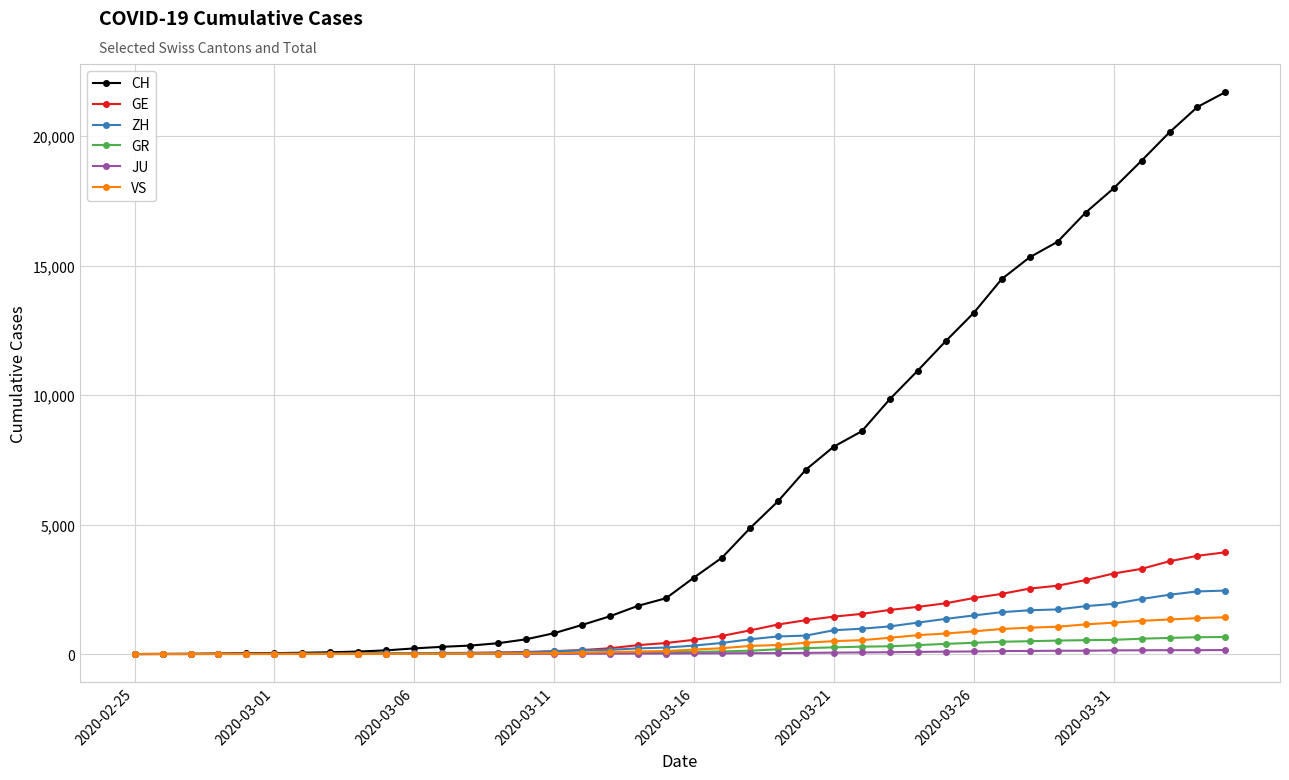

Which series has the largest range (max minus min)?

CH